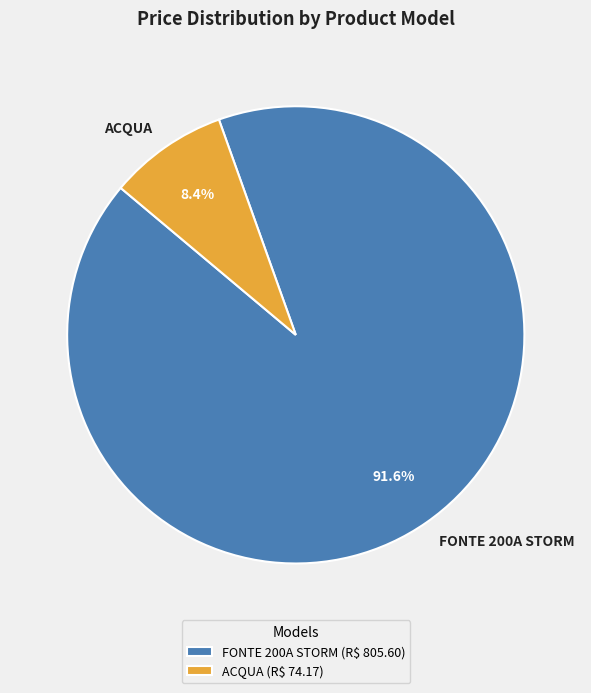

To the nearest percent, what is the difference between the largest and smallest slice percentages?

83%